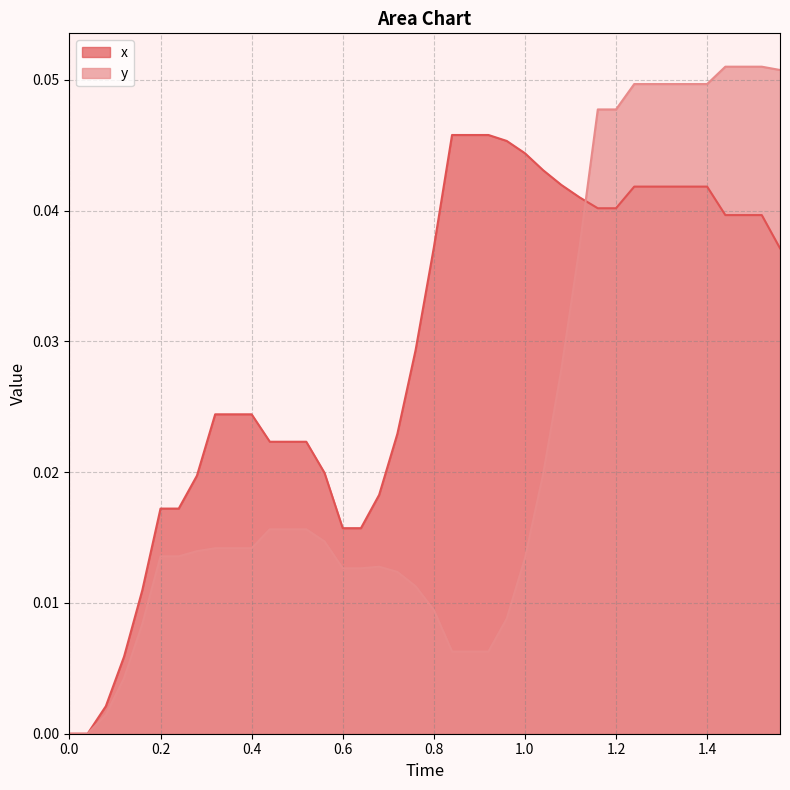

Which series has the largest total across all categories?

x